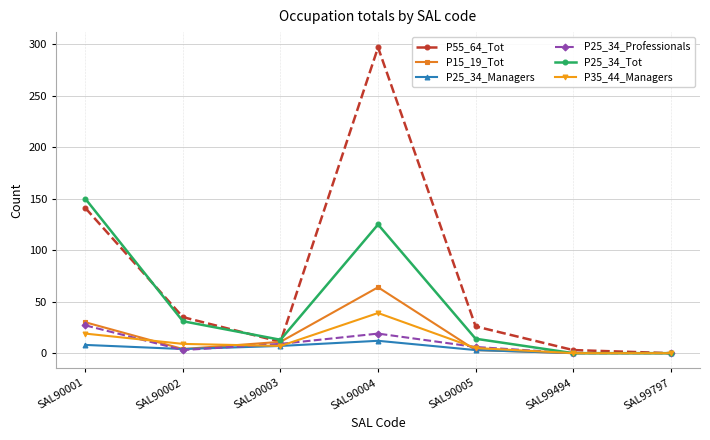

Is it true that P35_44_Managers equals 19 at SAL90001?

True